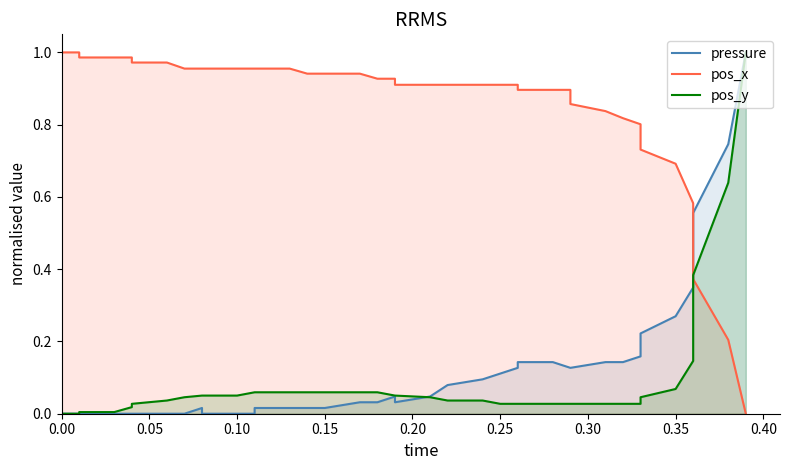

Is the value of pos_y at 20 greater than the value of pos_x at 0.05?

No